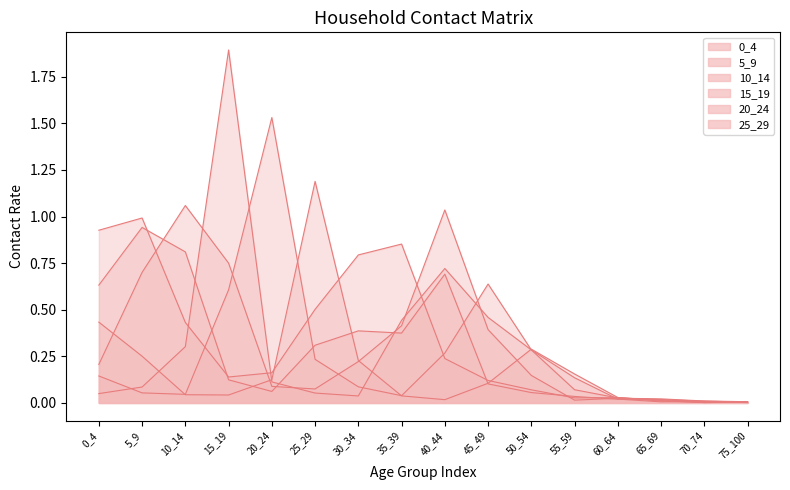

True or false: 25_29 has more than 0 points higher than both neighbors.

True